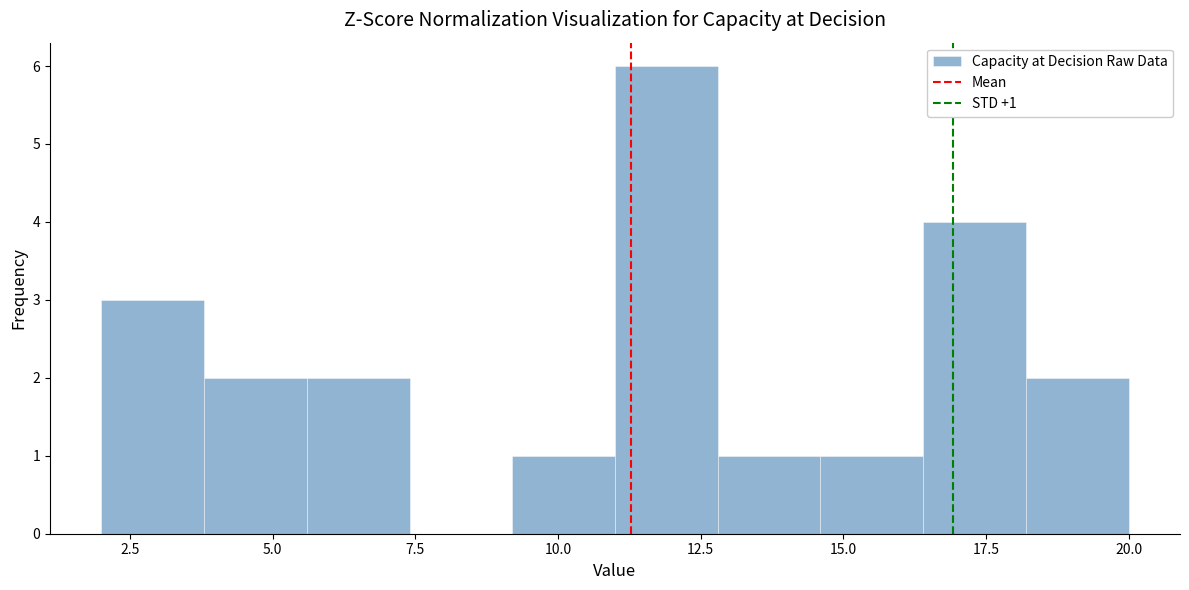

Around what value on the x-axis is the tallest bar? Give the approximate position of its centre, as read against the axis.

12.0